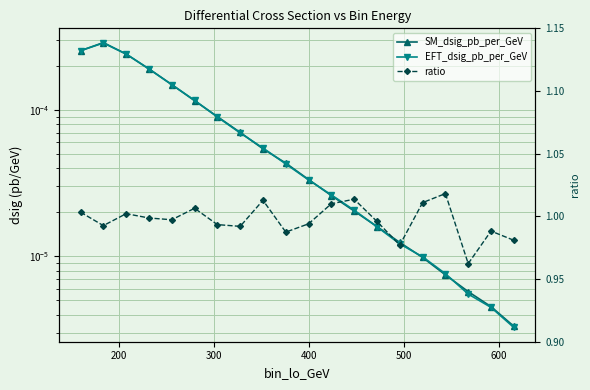

True or false: ratio and EFT_dsig_pb_per_GeV intersect in this chart.

False